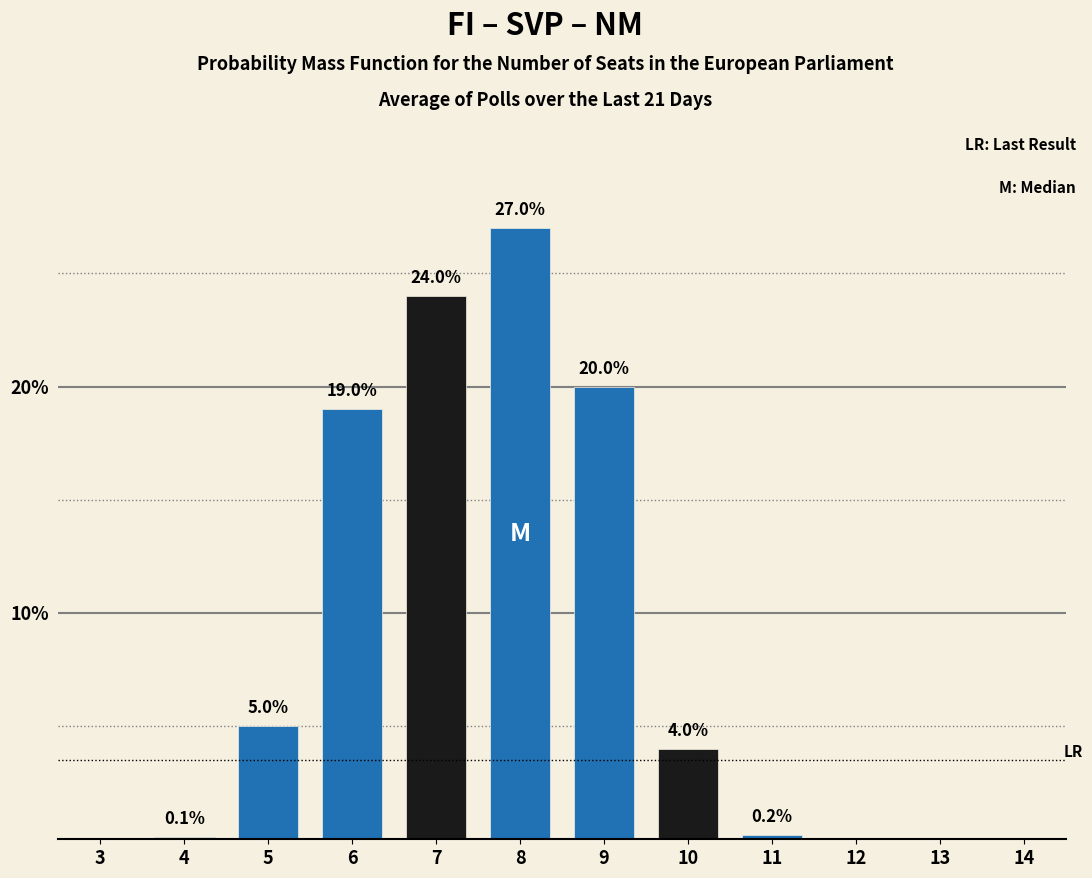

Reading left to right, what are all the values shown in this chart?

3=0.0	4=0.1	5=5.0	6=19.0	7=24.0	8=27.0	9=20.0	10=4.0	11=0.2	12=0.0	13=0.0	14=0.0